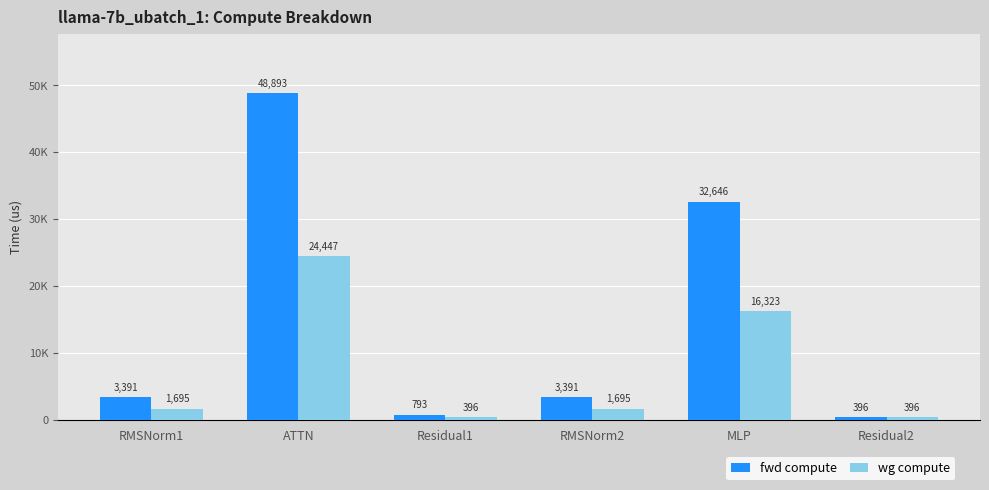

The value of wg compute at RMSNorm1 is 1695.3. True or false?

True